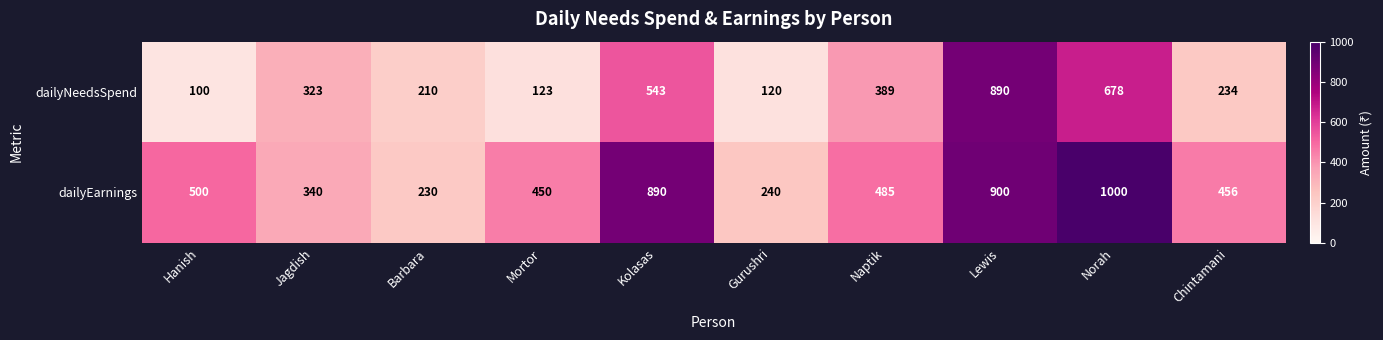

How many series are shown in this chart?

2